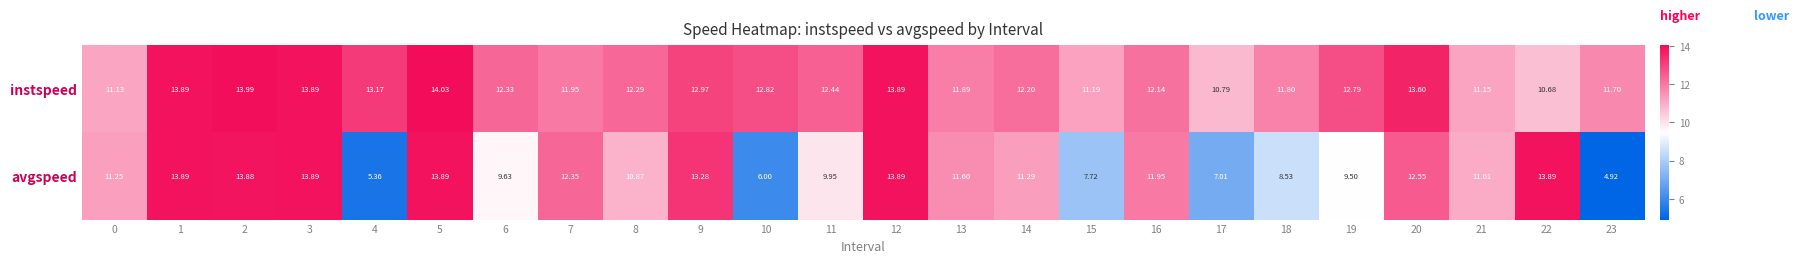

Rank the series by their average value, from highest to lowest.

instspeed, avgspeed